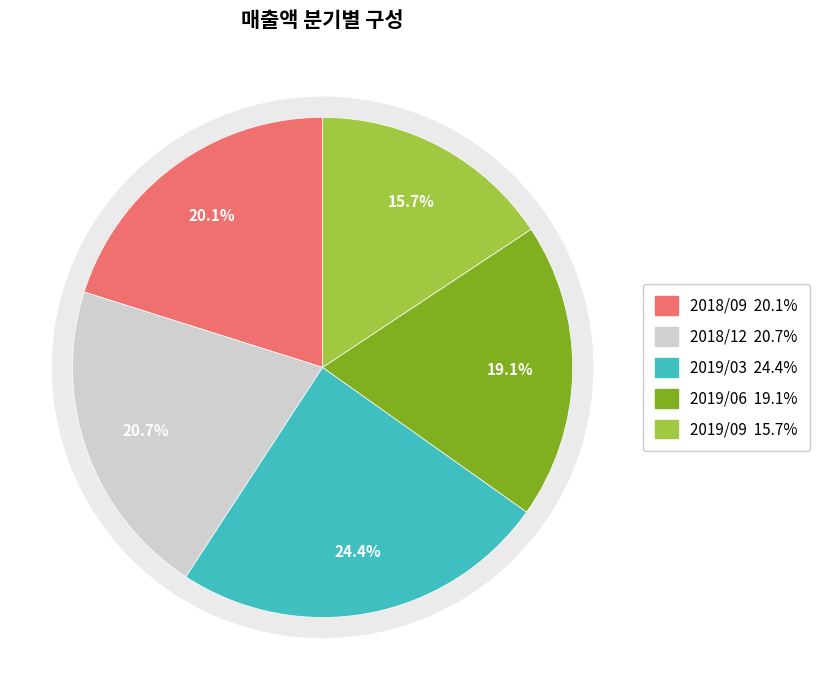

Combined, what portion of the pie is 2019/06 and 2018/12?

39.8%